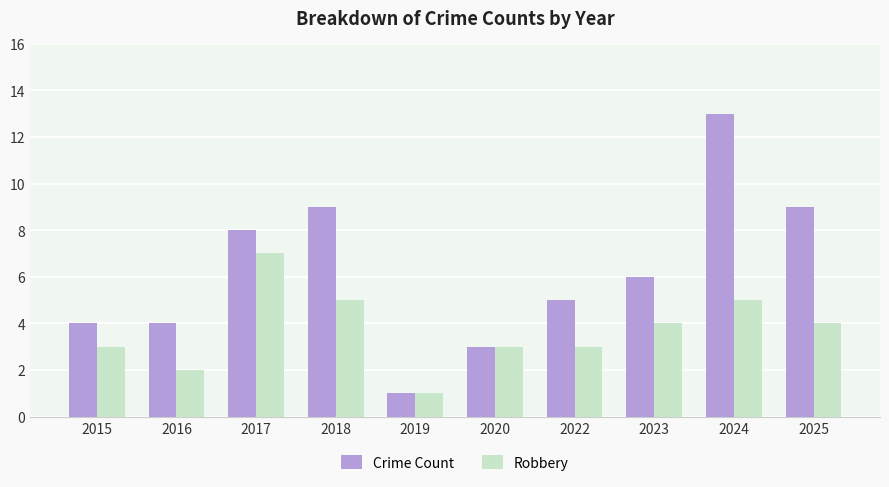

Reading left to right, list all the values displayed in this chart.

Crime Count: 4	4	8	9	1	3	5	6	13	9
Robbery: 3	2	7	5	1	3	3	4	5	4